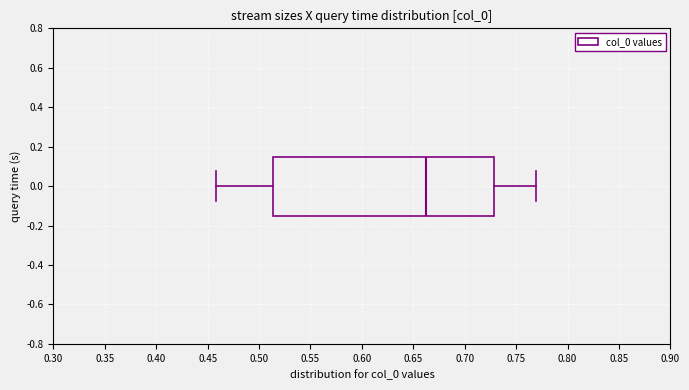

Transcribe this box plot: give where the median line is, the range the box spans, and where the two whiskers end, as read against the x-axis. The values are not printed on the chart, so give them approximately, as read against the axis.

median 0.665, box 0.515 to 0.730, whiskers 0.460 to 0.770